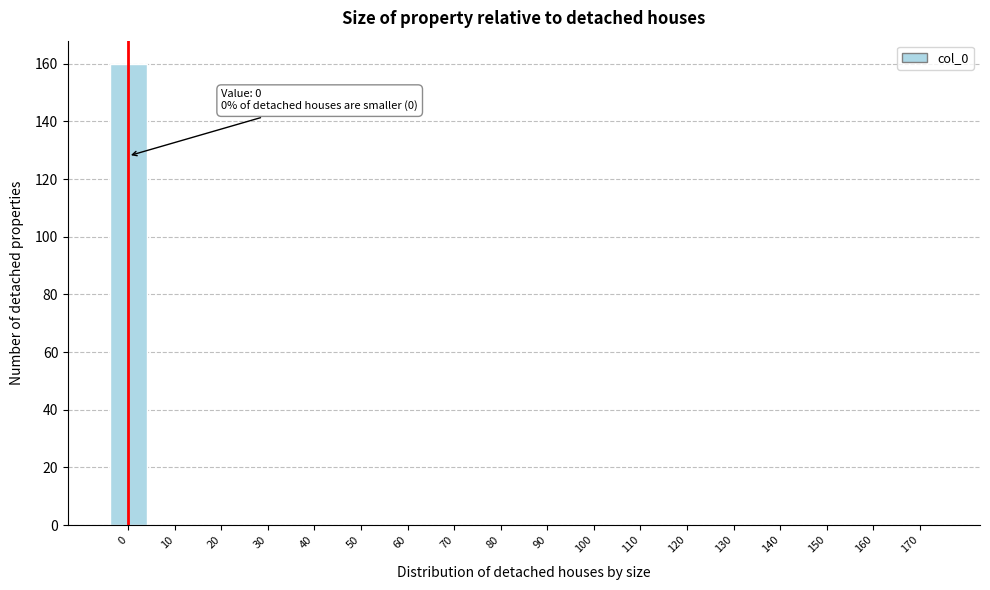

Reading left to right, transcribe all the data shown in this chart.

0=160	10=0	20=0	30=0	40=0	50=0	60=0	70=0	80=0	90=0	100=0	110=0	120=0	130=0	140=0	150=0	160=0	170=0